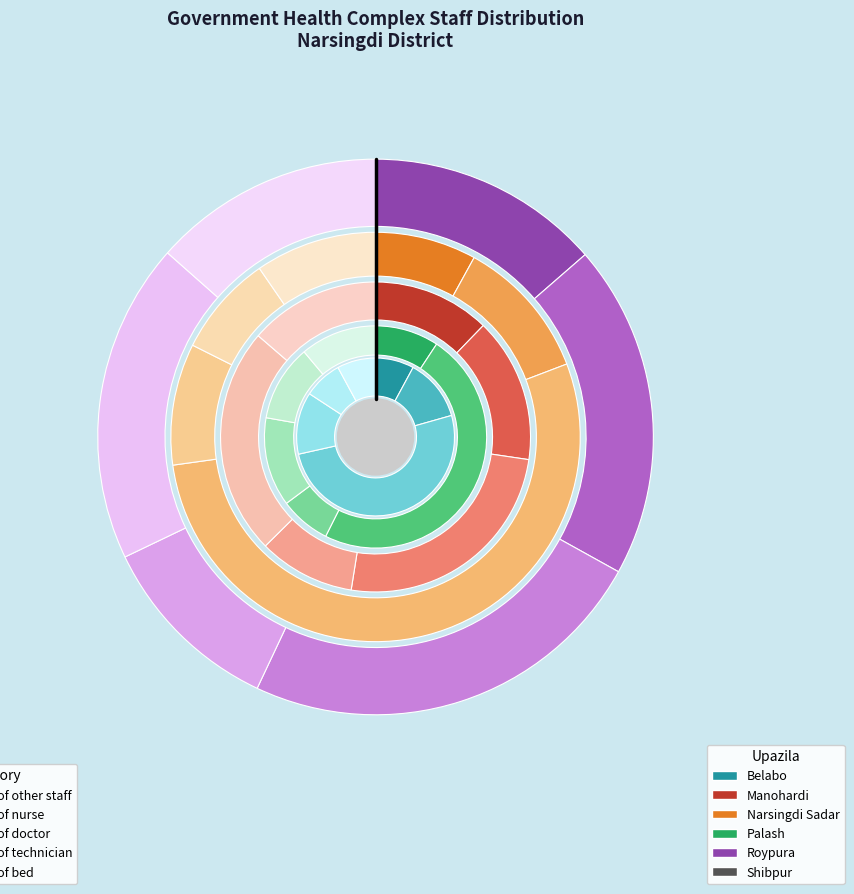

To the nearest percent, what is the difference between the Manohardi and Narsingdi Sadar slice percentages?

41%